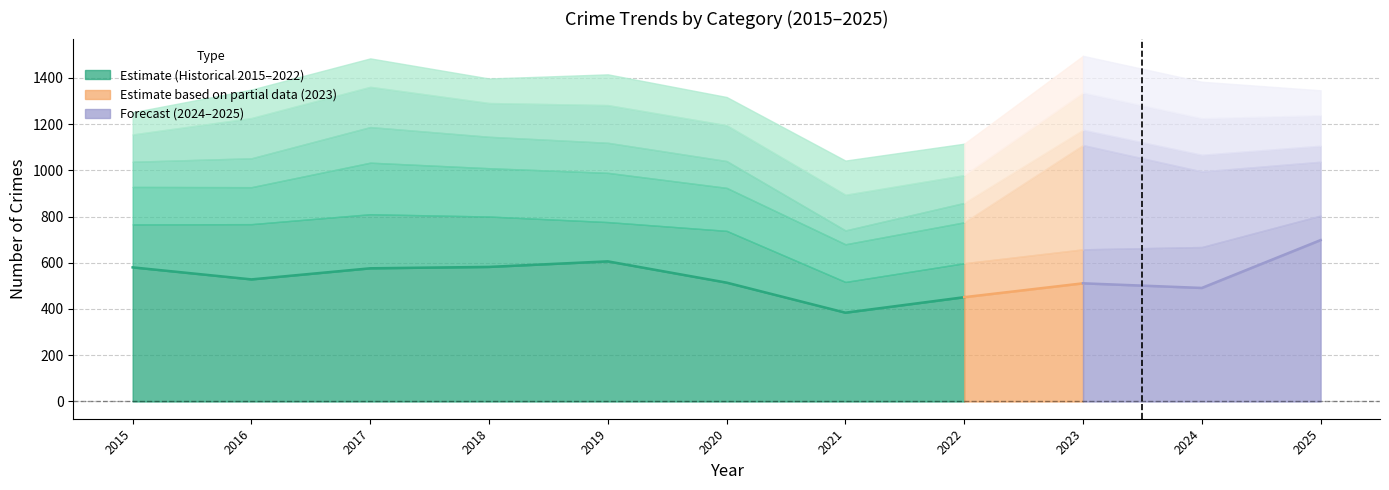

What is the total value across all series at 2017?

1484